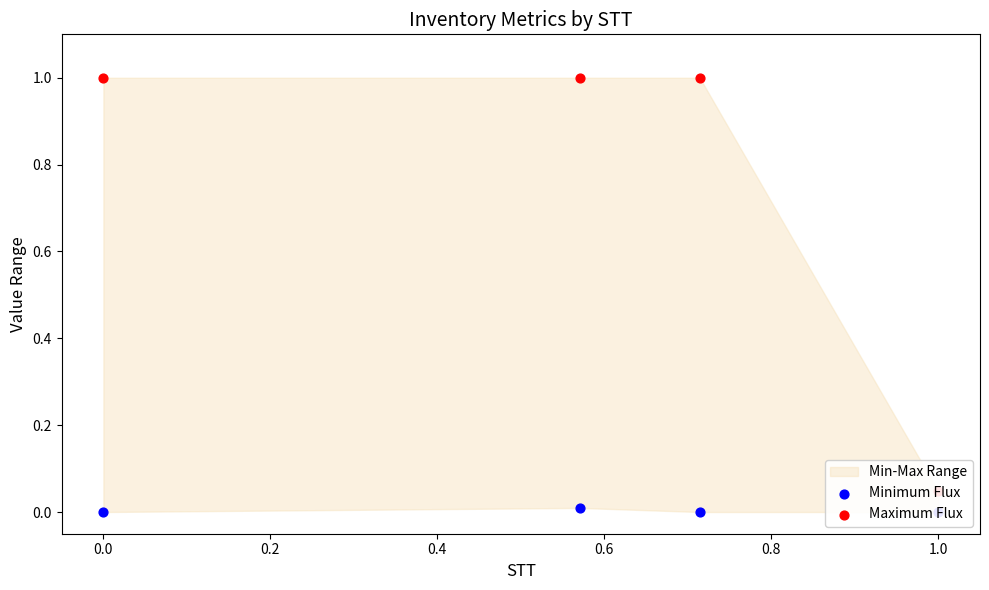

Which series contains the lowest Y value?

Minimum Flux